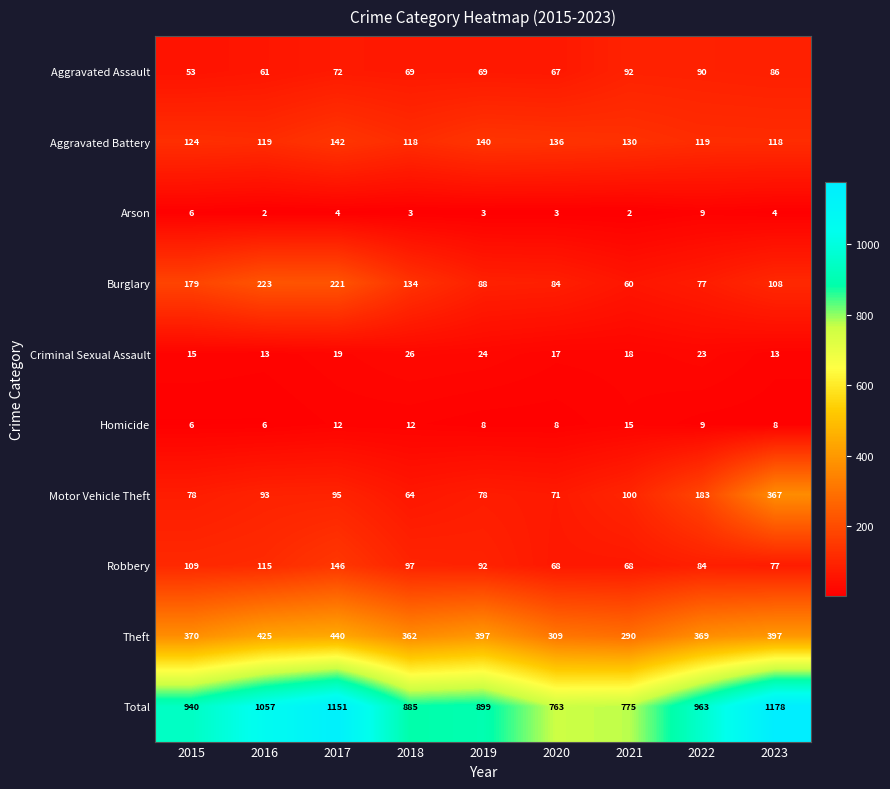

What is the sum of the Robbery values at 2023 and 2020?

145